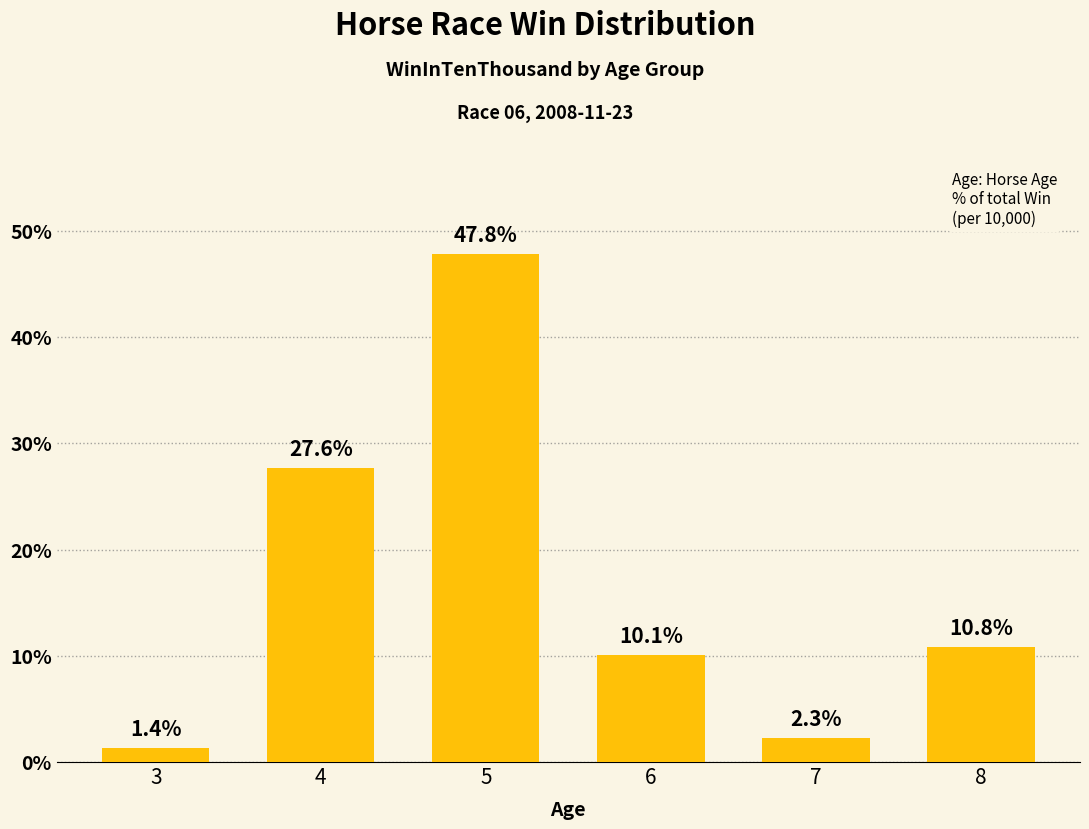

List the labels in order of value, largest first.

5, 4, 8, 6, 7, 3